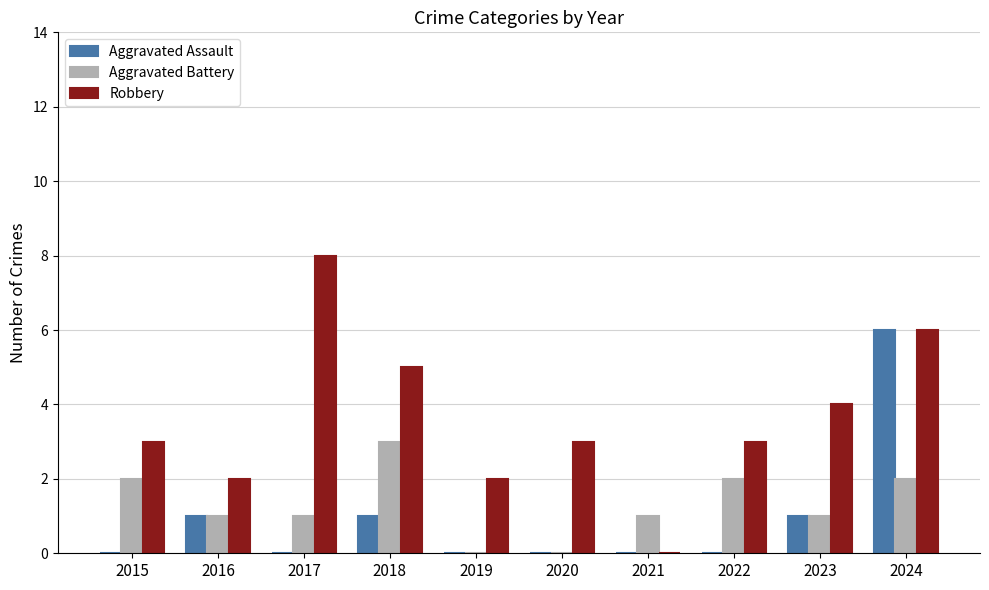

What is the spread (max minus min) of values at 2018?

4